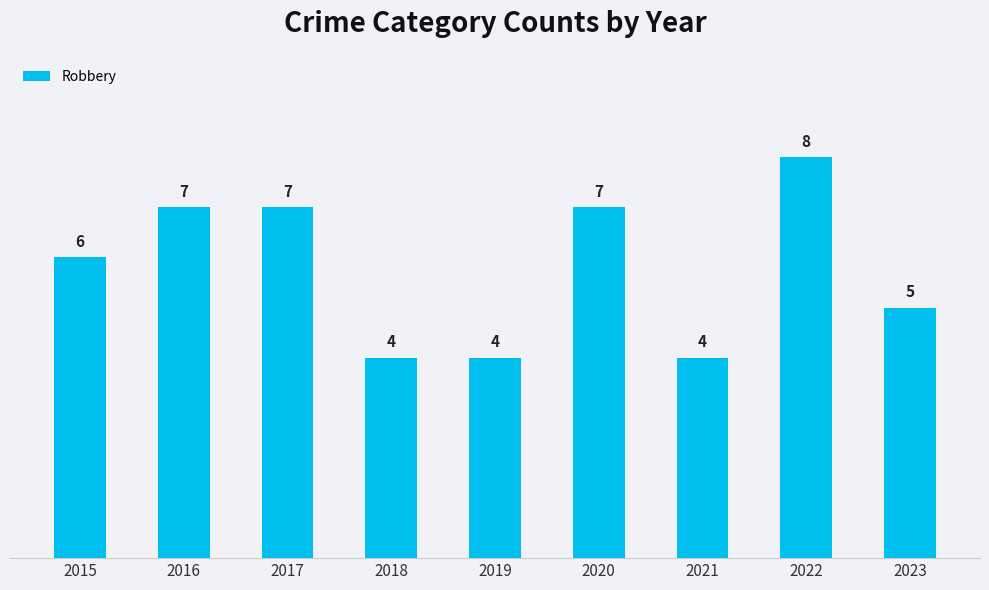

What is the value of the 2nd bar from the left?

7